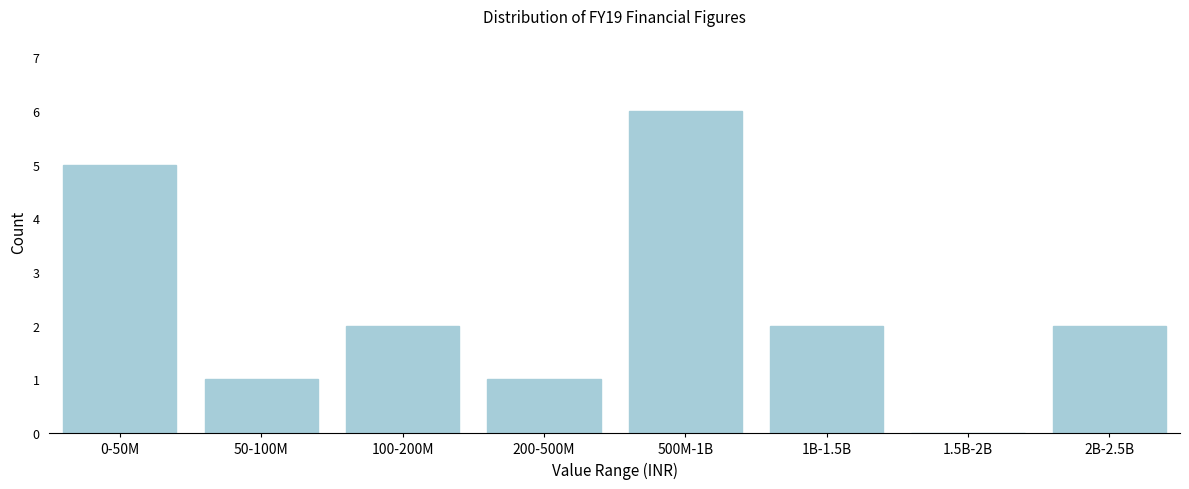

Reading left to right, list all the values displayed in this chart.

0-50M=5	50-100M=1	100-200M=2	200-500M=1	500M-1B=6	1B-1.5B=2	1.5B-2B=0	2B-2.5B=2